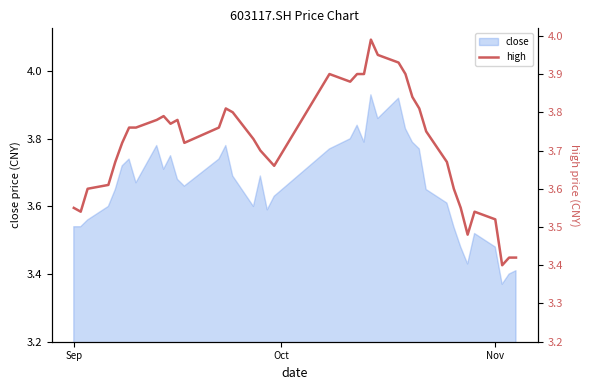

Does the chart display data point markers on the line(s)?

No